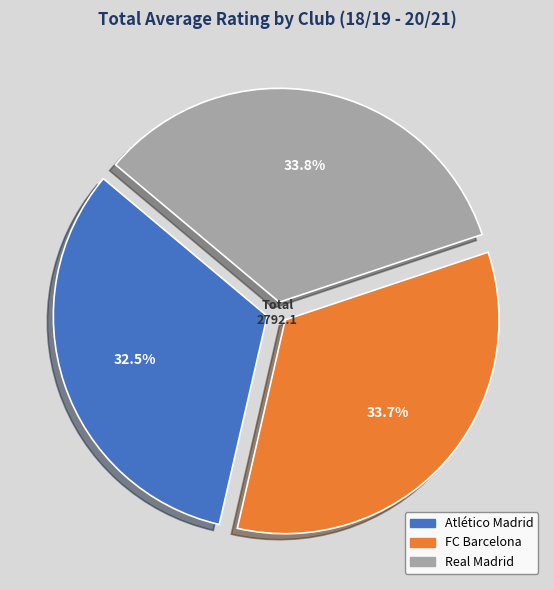

Is there a majority slice in this chart?

No